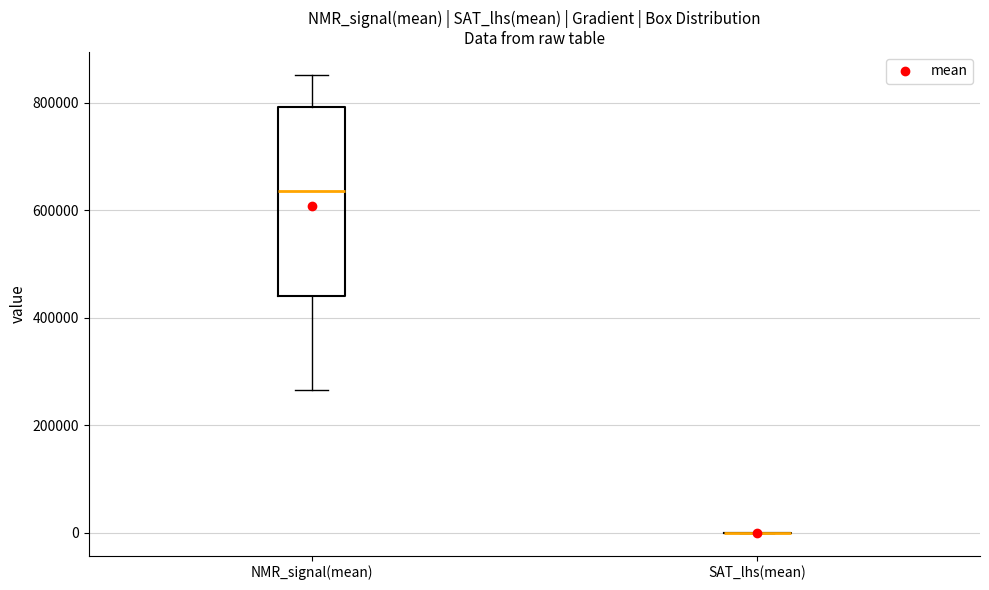

Reading left to right, read every box against the y-axis: the position of its median line, the range the box covers, and the ends of its whiskers. The values are not printed on the chart, so give them approximately, as read against the axis.

NMR_signal(mean): median 640000, box 440000 to 800000, whiskers 260000 to 860000
SAT_lhs(mean): box collapsed to a line at 0, whiskers 0 to 0